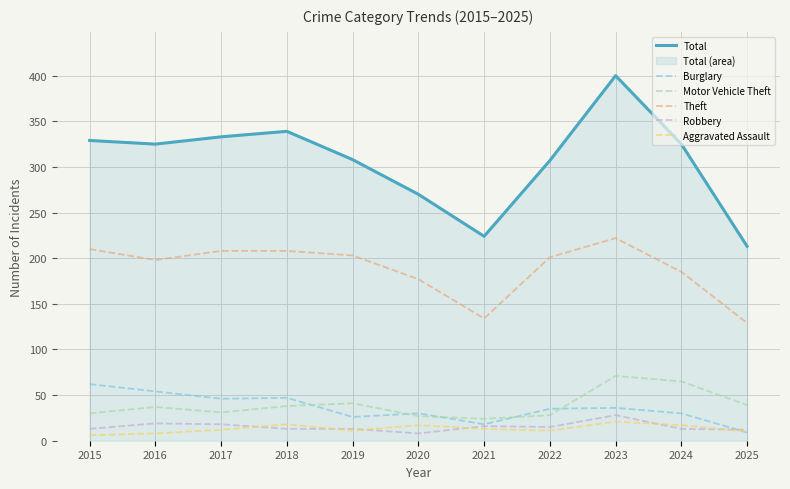

Which category has the lowest value in the Motor Vehicle Theft series?

2021